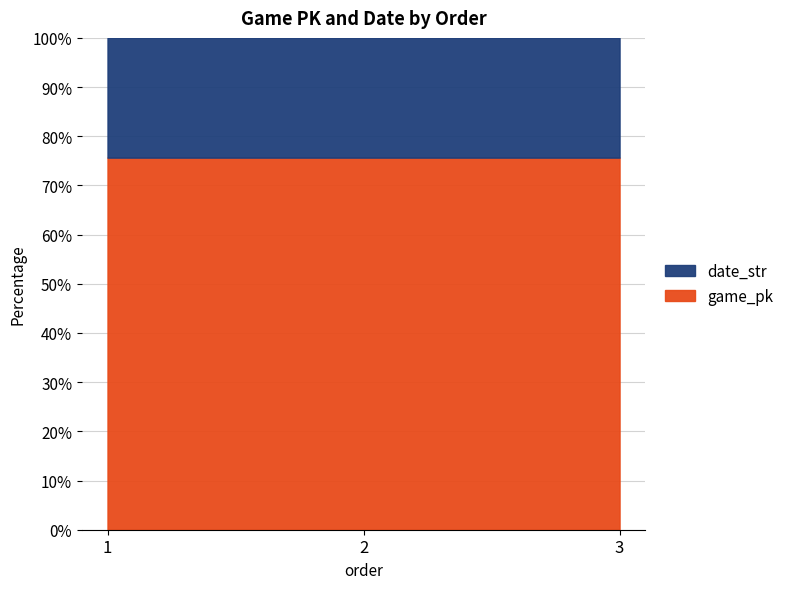

What is the sum of all values?

227.0